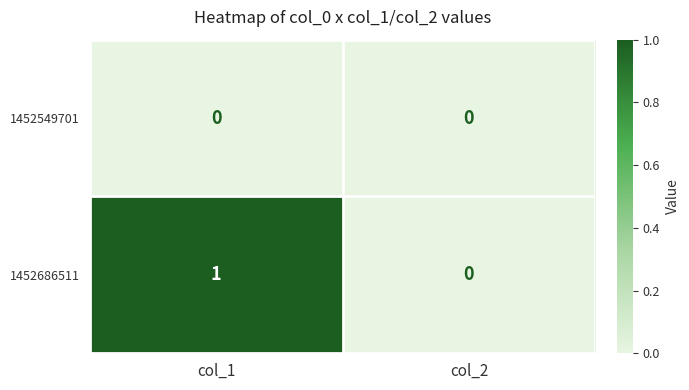

Between col_1 and col_2, which series saw the biggest shift?

1452686511